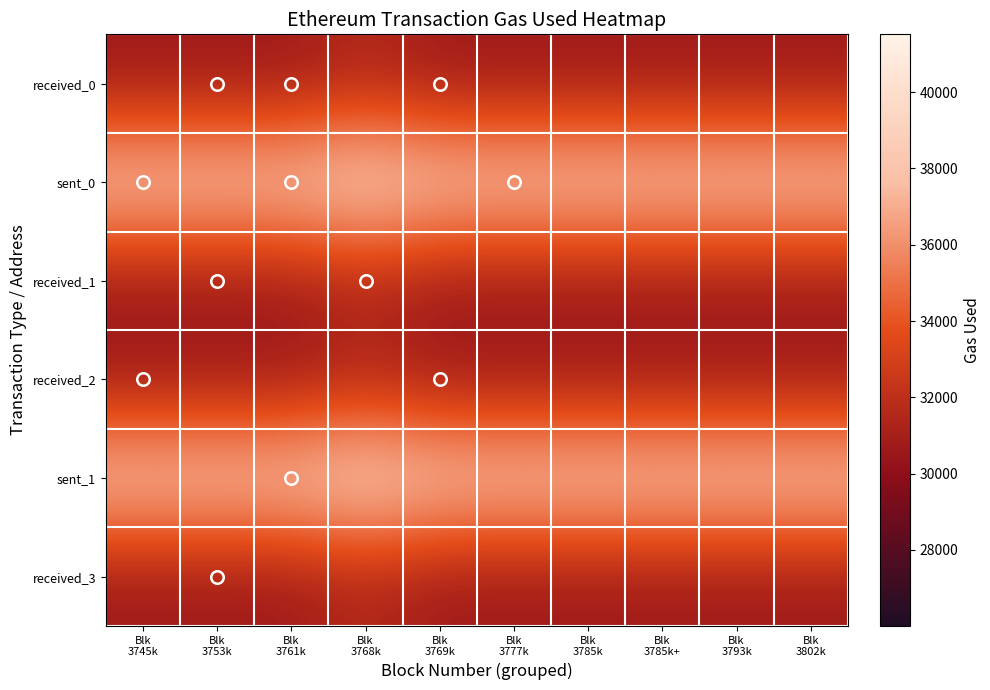

What is the difference between the highest and lowest values at Blk
3793k?

8159.2